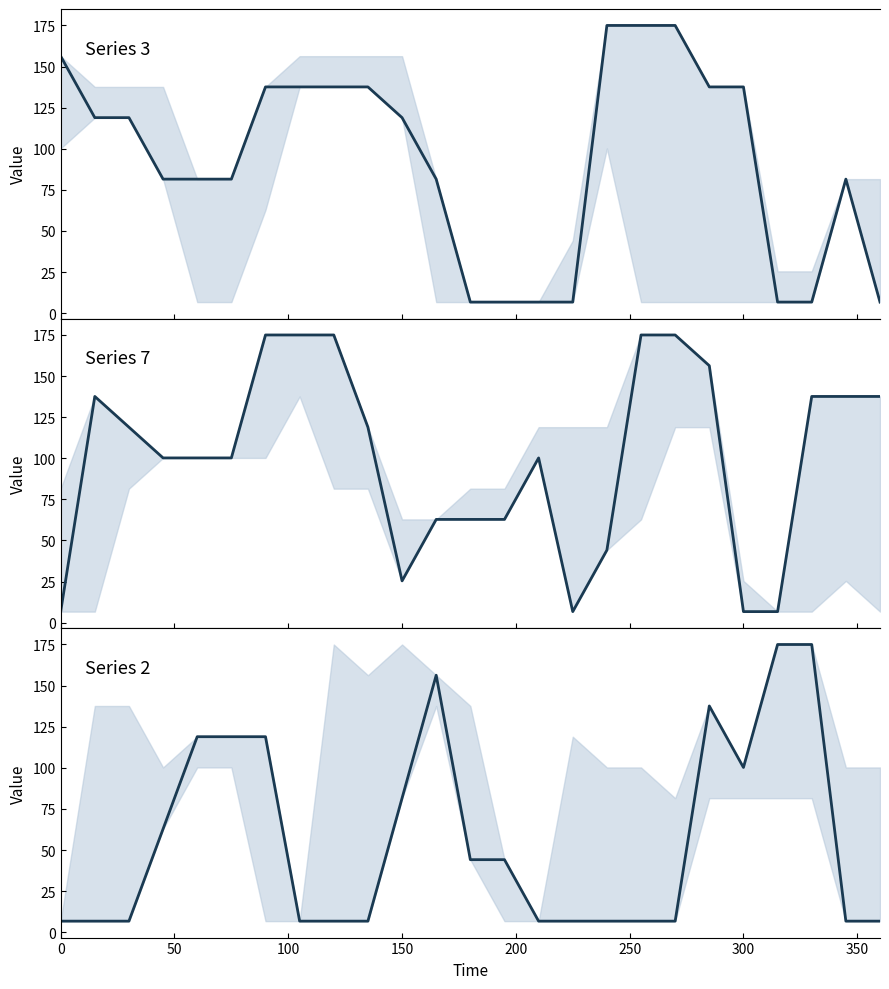

What position from the left is 300?

7